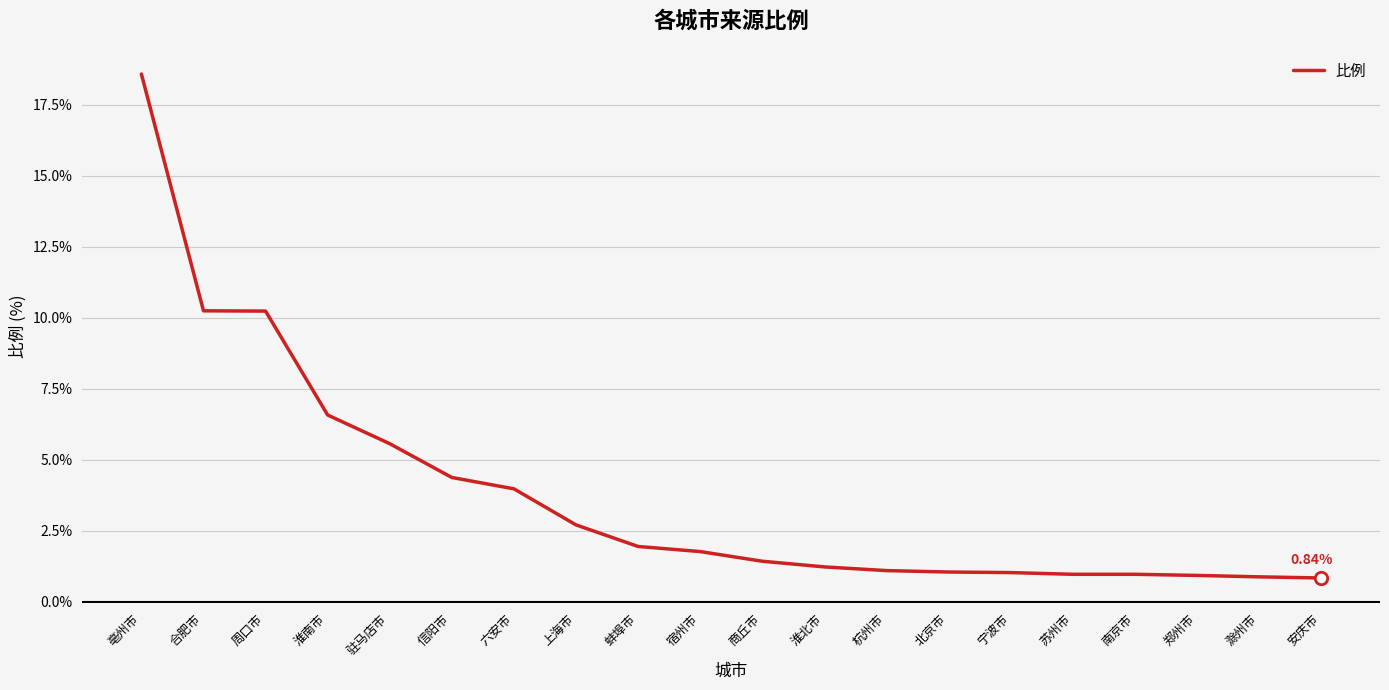

Approximately how many times larger is the value at 上海市 compared to 淮南市?

0.4